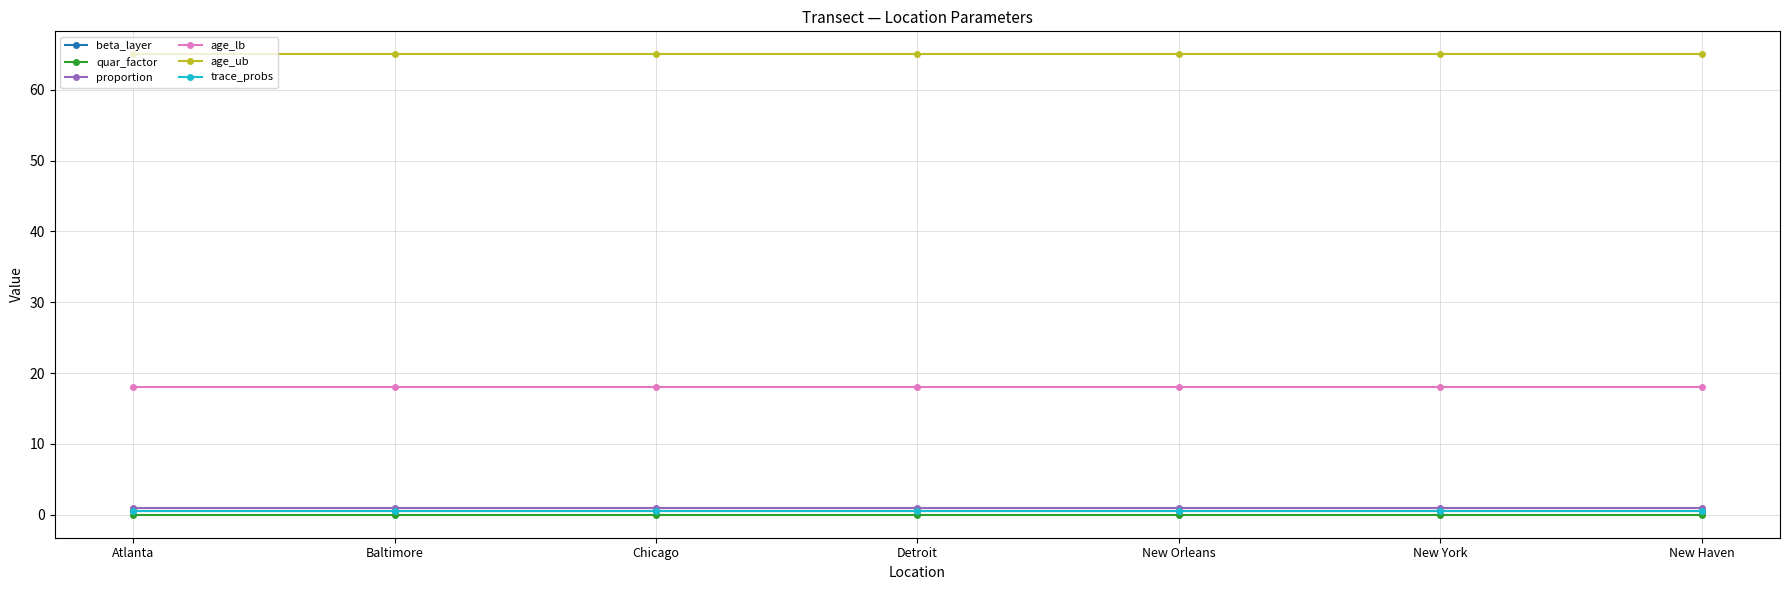

True or false: proportion and age_lb cross at least once.

False